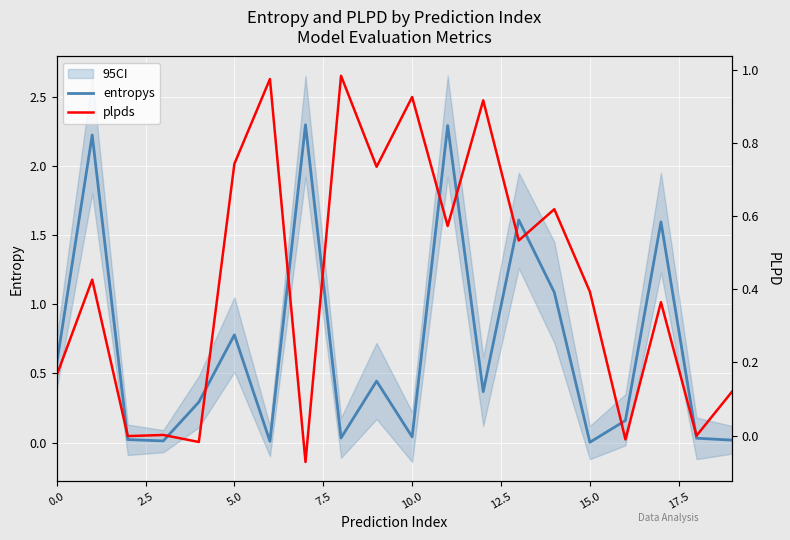

How many intersections are there between entropys and plpds?

9